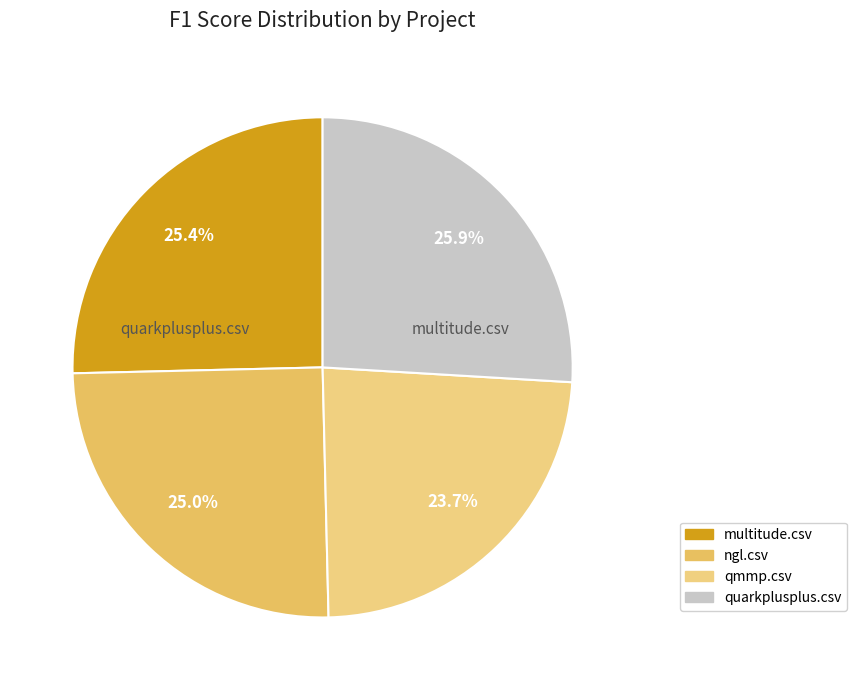

Count the number of slices in the pie.

4